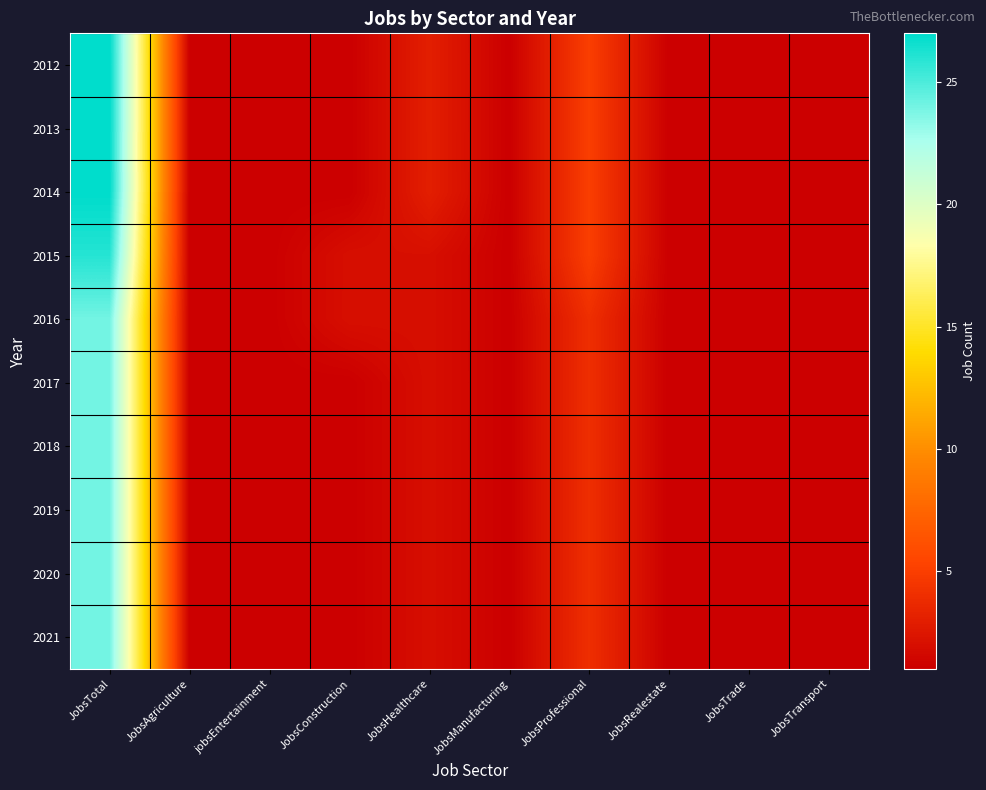

Reading left to right, extract all data points from this chart.

2012: JobsTotal=27	JobsAgriculture=1	jobsEntertainment=1	JobsConstruction=1	JobsHealthcare=3	JobsManufacturing=1	JobsProfessional=5	JobsRealestate=1	JobsTrade=1	JobsTransport=1
2013: JobsTotal=27	JobsAgriculture=1	jobsEntertainment=1	JobsConstruction=1	JobsHealthcare=3	JobsManufacturing=1	JobsProfessional=5	JobsRealestate=1	JobsTrade=1	JobsTransport=1
2014: JobsTotal=27	JobsAgriculture=1	jobsEntertainment=1	JobsConstruction=1	JobsHealthcare=3	JobsManufacturing=1	JobsProfessional=5	JobsRealestate=1	JobsTrade=1	JobsTransport=1
2015: JobsTotal=26	JobsAgriculture=1	jobsEntertainment=1	JobsConstruction=2	JobsHealthcare=2	JobsManufacturing=1	JobsProfessional=5	JobsRealestate=1	JobsTrade=1	JobsTransport=1
2016: JobsTotal=24	JobsAgriculture=1	jobsEntertainment=1	JobsConstruction=2	JobsHealthcare=2	JobsManufacturing=1	JobsProfessional=4	JobsRealestate=1	JobsTrade=1	JobsTransport=1
2017: JobsTotal=24	JobsAgriculture=1	jobsEntertainment=1	JobsConstruction=1	JobsHealthcare=2	JobsManufacturing=1	JobsProfessional=4	JobsRealestate=1	JobsTrade=1	JobsTransport=1
2018: JobsTotal=24	JobsAgriculture=1	jobsEntertainment=1	JobsConstruction=1	JobsHealthcare=2	JobsManufacturing=1	JobsProfessional=4	JobsRealestate=1	JobsTrade=1	JobsTransport=1
2019: JobsTotal=24	JobsAgriculture=1	jobsEntertainment=1	JobsConstruction=1	JobsHealthcare=2	JobsManufacturing=1	JobsProfessional=4	JobsRealestate=1	JobsTrade=1	JobsTransport=1
2020: JobsTotal=24	JobsAgriculture=1	jobsEntertainment=1	JobsConstruction=1	JobsHealthcare=2	JobsManufacturing=1	JobsProfessional=4	JobsRealestate=1	JobsTrade=1	JobsTransport=1
2021: JobsTotal=24	JobsAgriculture=1	jobsEntertainment=1	JobsConstruction=1	JobsHealthcare=2	JobsManufacturing=1	JobsProfessional=4	JobsRealestate=1	JobsTrade=1	JobsTransport=1